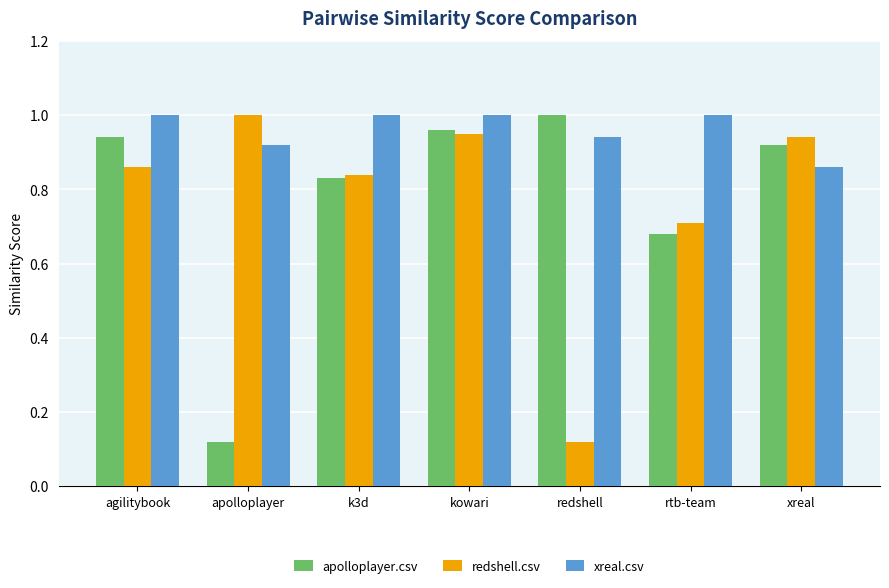

Which series changed the most between k3d and redshell?

redshell.csv